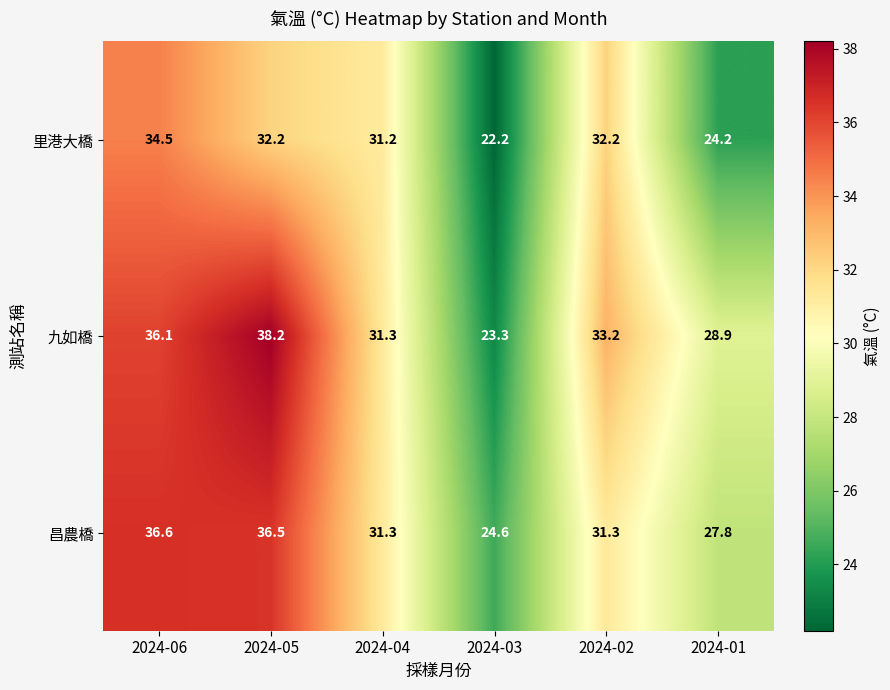

How many values in the 九如橋 series are below 33?

3